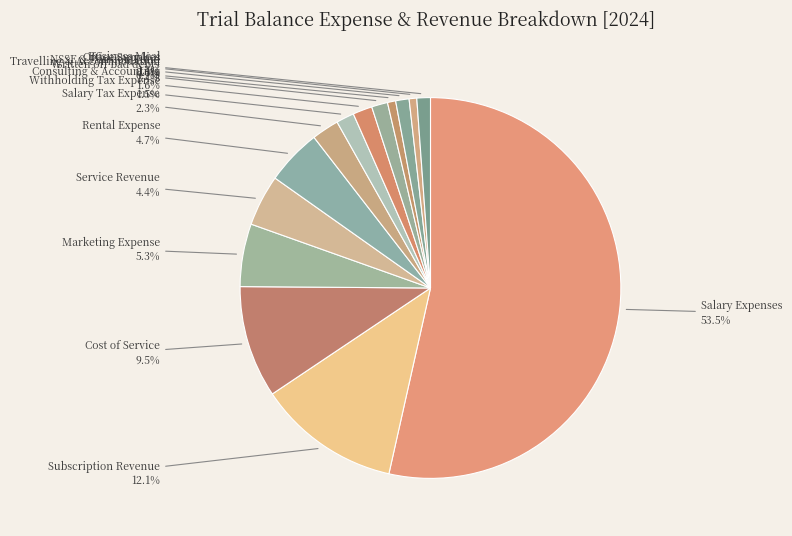

What is the largest slice in the pie chart?

Salary Expenses